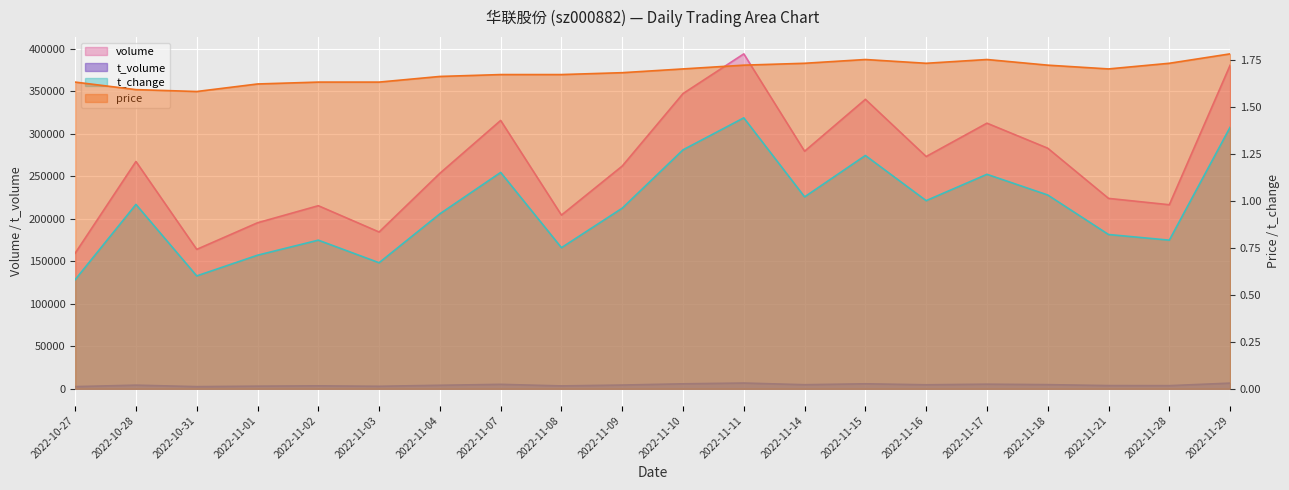

Reading left to right, what are all the values shown in this chart?

price: 2022-10-27=1.6	2022-10-28=1.6	2022-10-31=1.6	2022-11-01=1.6	2022-11-02=1.6	2022-11-03=1.6	2022-11-04=1.7	2022-11-07=1.7	2022-11-08=1.7	2022-11-09=1.7	2022-11-10=1.7	2022-11-11=1.7	2022-11-14=1.7	2022-11-15=1.8	2022-11-16=1.7	2022-11-17=1.8	2022-11-18=1.7	2022-11-21=1.7	2022-11-28=1.7	2022-11-29=1.8
volume: 2022-10-27=159376.0	2022-10-28=267210.0	2022-10-31=163899.0	2022-11-01=195168.0	2022-11-02=215227.0	2022-11-03=184317.0	2022-11-04=253324.0	2022-11-07=315469.0	2022-11-08=204181.0	2022-11-09=261847.0	2022-11-10=347049.0	2022-11-11=393699.0	2022-11-14=279255.0	2022-11-15=340285.0	2022-11-16=273051.0	2022-11-17=312248.0	2022-11-18=282820.0	2022-11-21=223832.0	2022-11-28=216360.0	2022-11-29=380322.0
t_volume: 2022-10-27=2599.0	2022-10-28=4290.0	2022-10-31=2589.0	2022-11-01=3132.0	2022-11-02=3502.0	2022-11-03=2999.0	2022-11-04=4165.0	2022-11-07=5255.0	2022-11-08=3420.0	2022-11-09=4429.0	2022-11-10=5878.0	2022-11-11=6788.0	2022-11-14=4827.0	2022-11-15=5910.0	2022-11-16=4750.0	2022-11-17=5443.0	2022-11-18=4917.0	2022-11-21=3803.0	2022-11-28=3718.0	2022-11-29=6690.0
t_change: 2022-10-27=0.6	2022-10-28=1.0	2022-10-31=0.6	2022-11-01=0.7	2022-11-02=0.8	2022-11-03=0.7	2022-11-04=0.9	2022-11-07=1.1	2022-11-08=0.8	2022-11-09=1.0	2022-11-10=1.3	2022-11-11=1.4	2022-11-14=1.0	2022-11-15=1.2	2022-11-16=1.0	2022-11-17=1.1	2022-11-18=1.0	2022-11-21=0.8	2022-11-28=0.8	2022-11-29=1.4